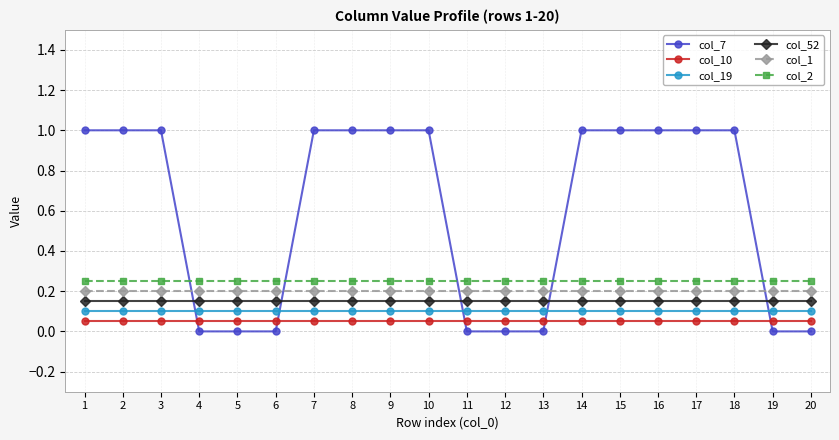

Which series has the largest total across all categories?

col_7